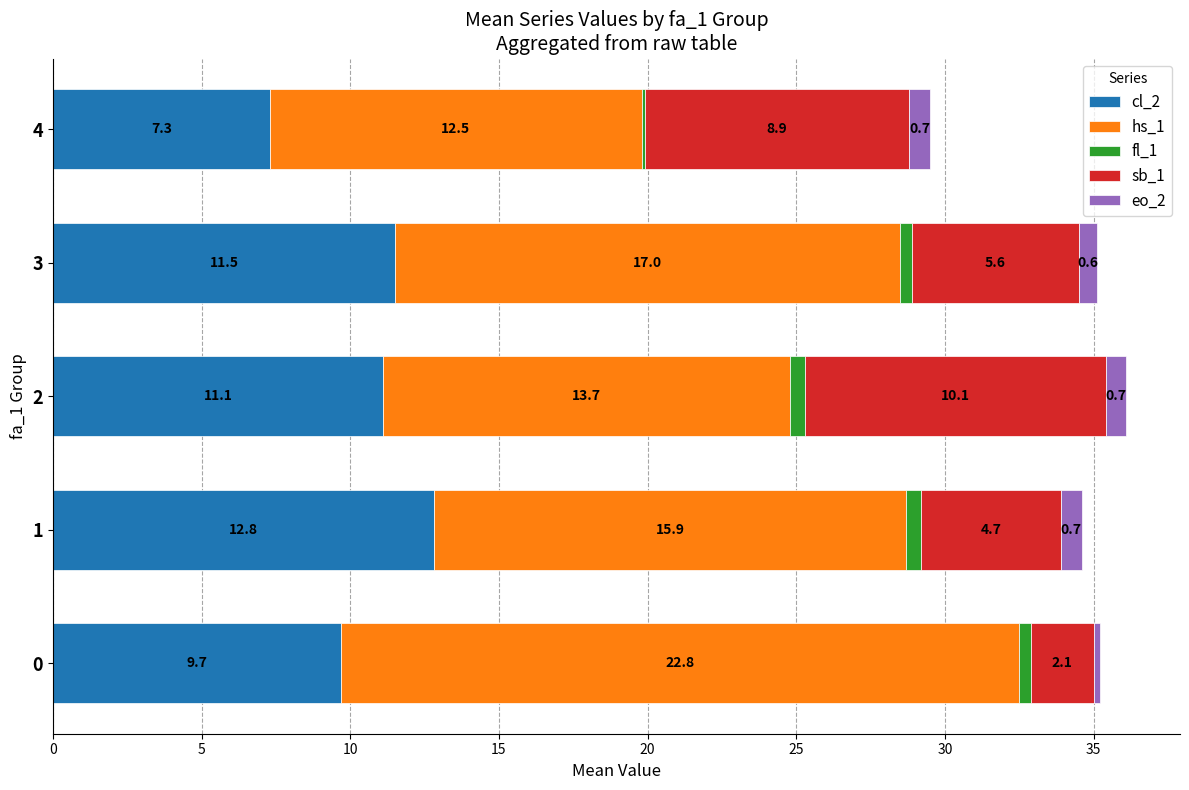

The value of cl_2 at 1 is 6.4. True or false?

False